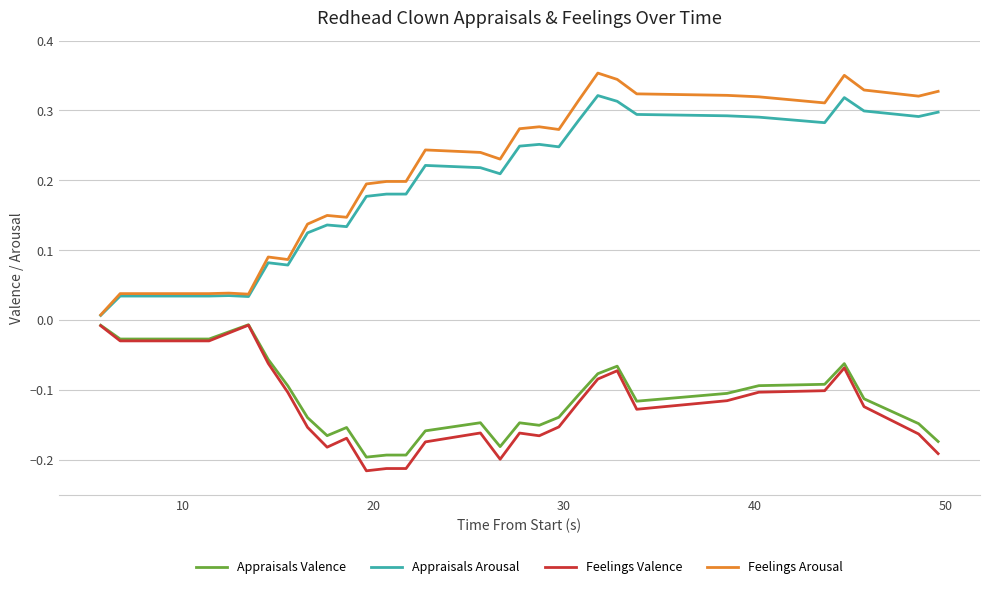

What are all the series names shown in the legend?

Appraisals Valence, Appraisals Arousal, Feelings Valence, Feelings Arousal